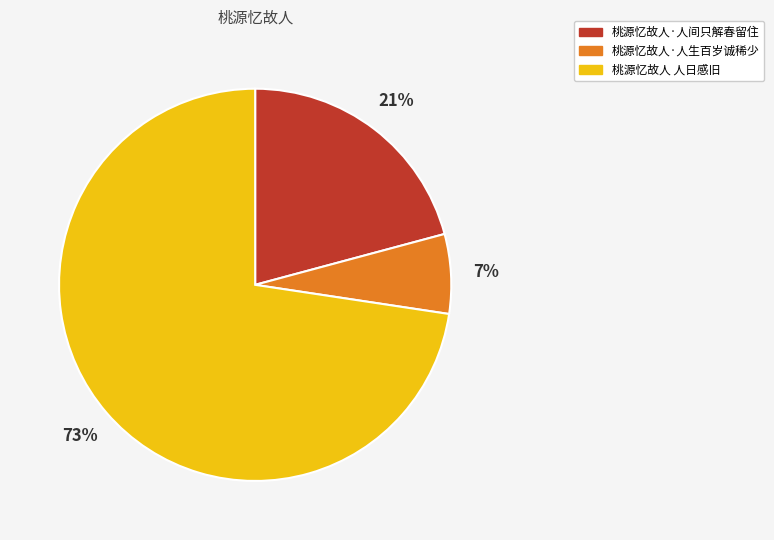

How many slices are in this pie chart?

3